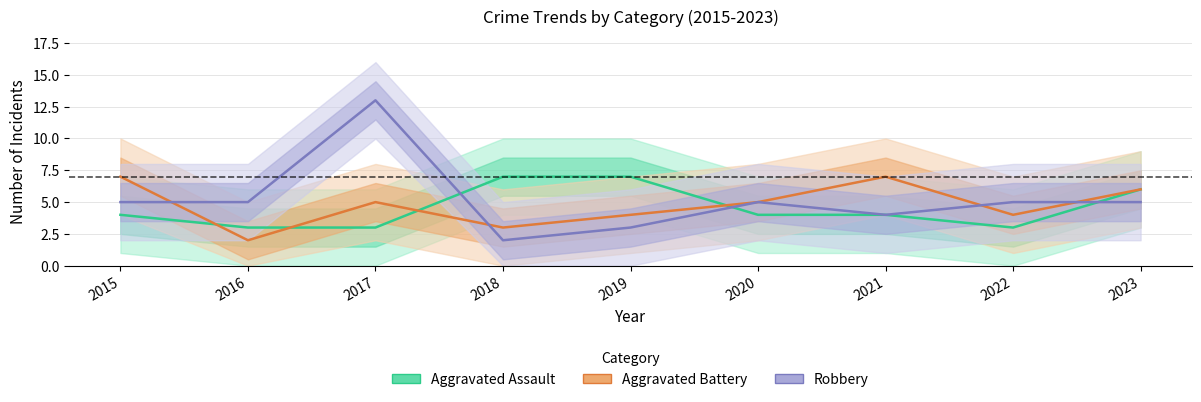

Between 2019 and 2022, which series saw the biggest shift?

Aggravated Assault